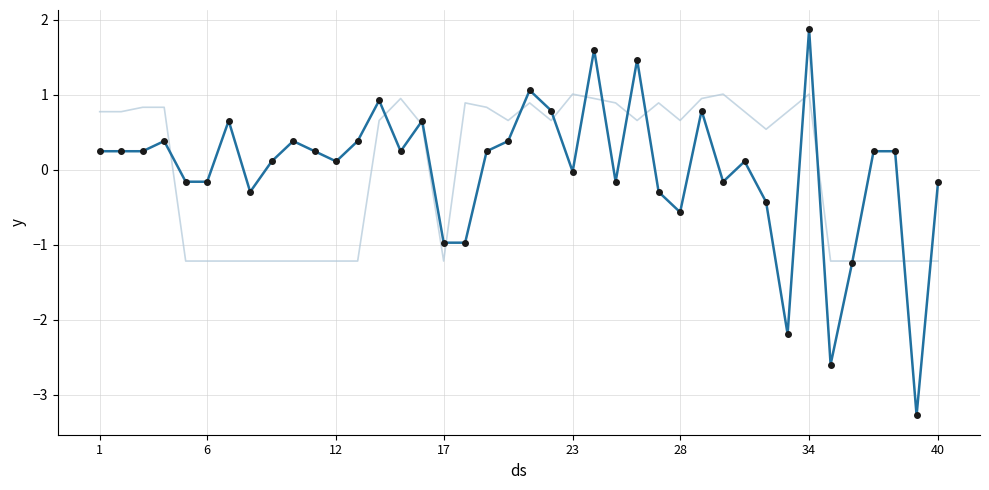

What is the greatest value displayed?

1.9